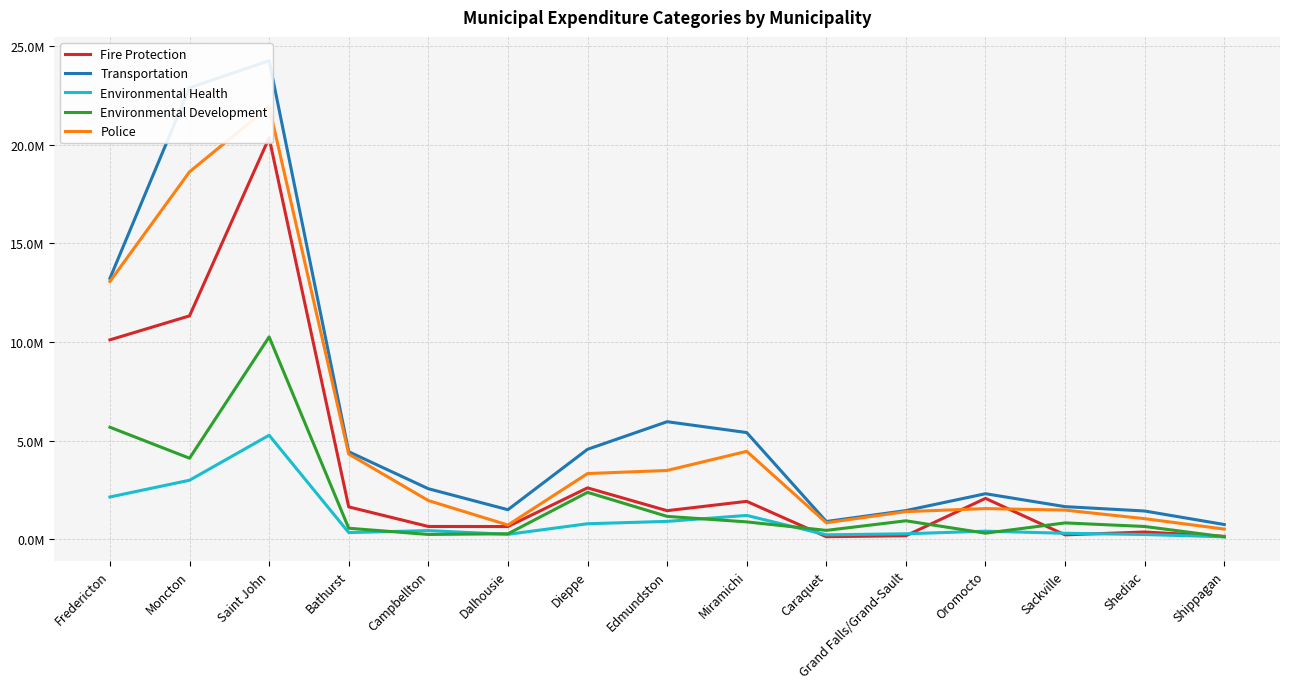

At which category is the sum across all series the highest?

Saint John